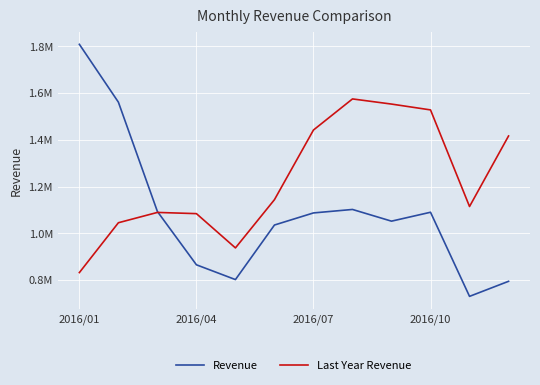

At how many categories does at least one series exceed 908558?

12